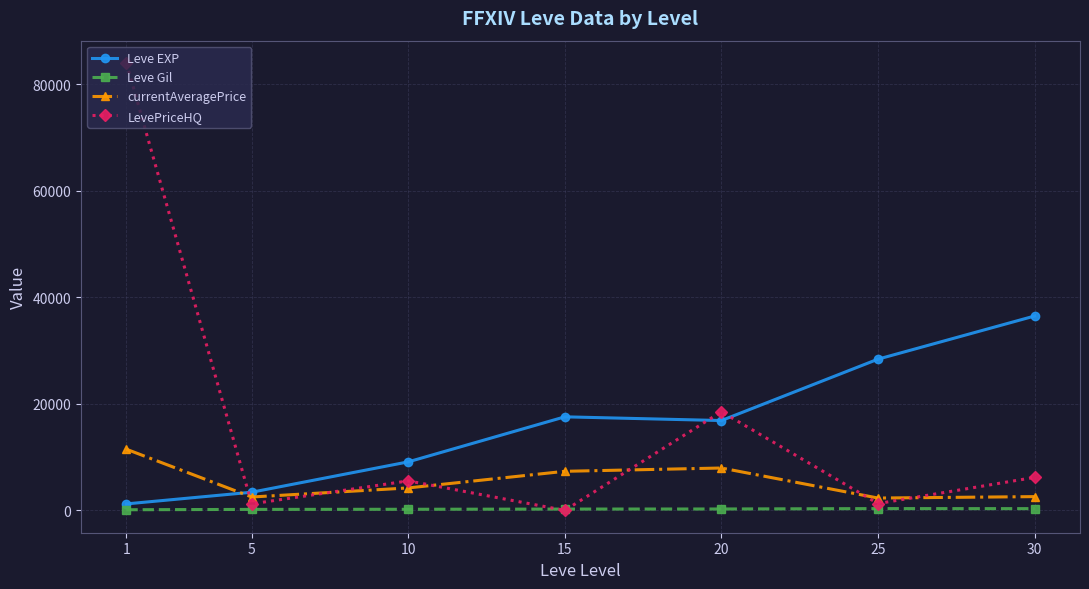

At which category does currentAveragePrice reach its first local valley?

5